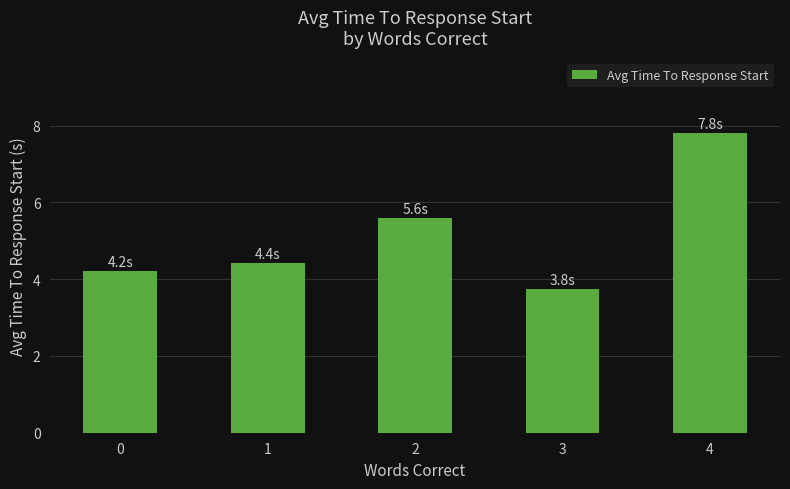

What is the difference between the second highest and minimum values?

1.8